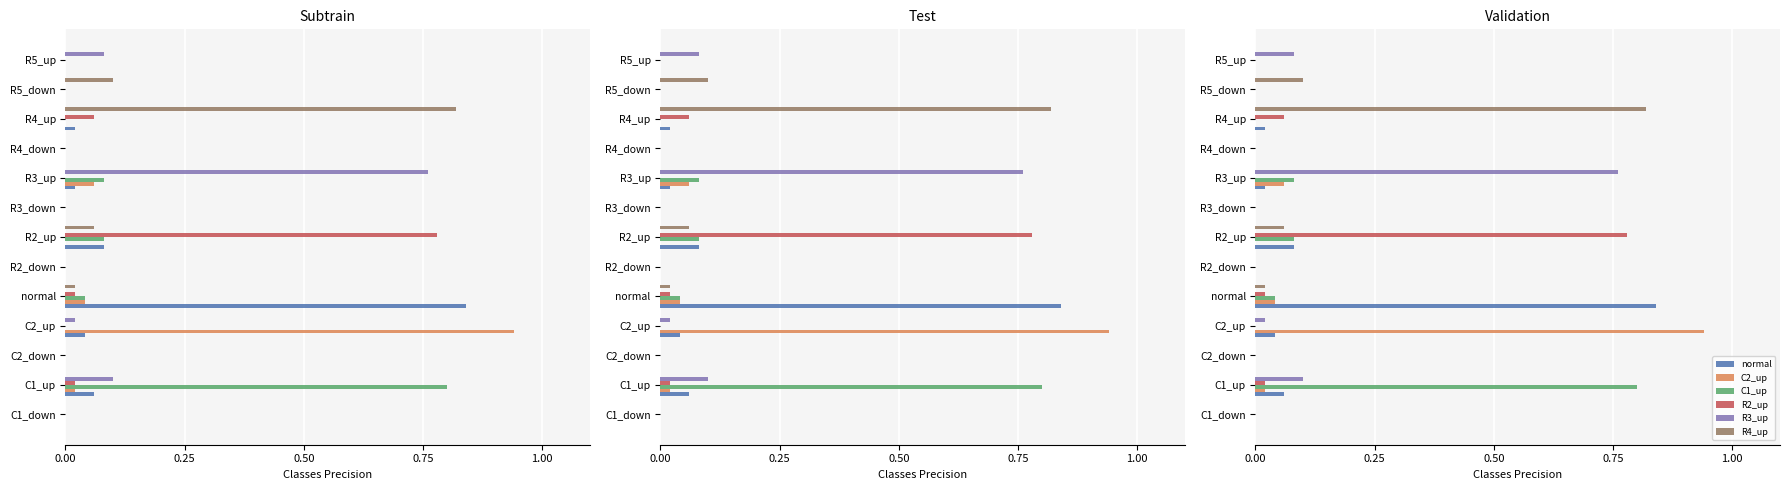

Between normal and R4_down, which is larger?

normal